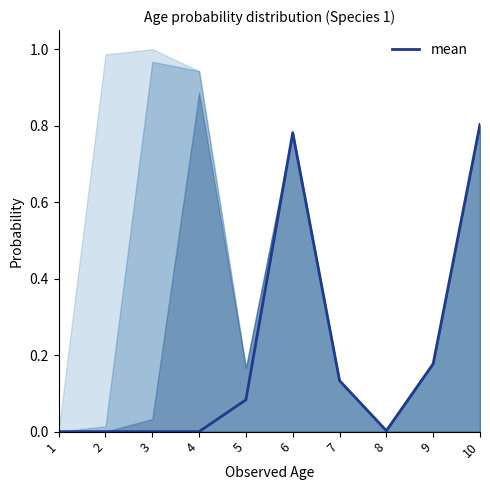

How many values are above zero?

7